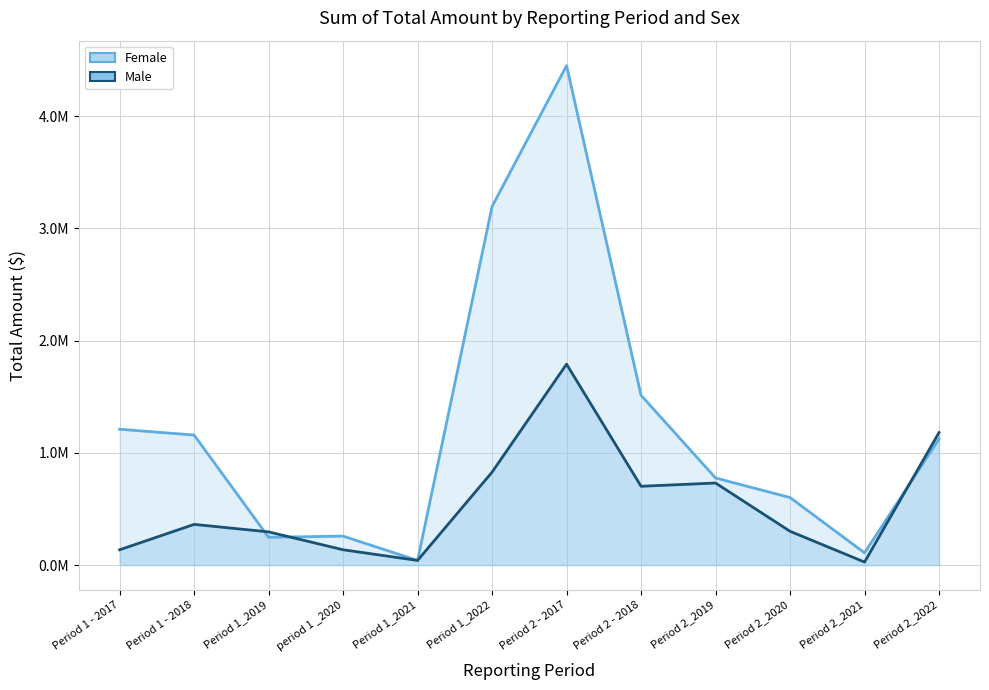

What is the sum of the Male values at Period 1_2019 and Period 1_2021?

337824.8